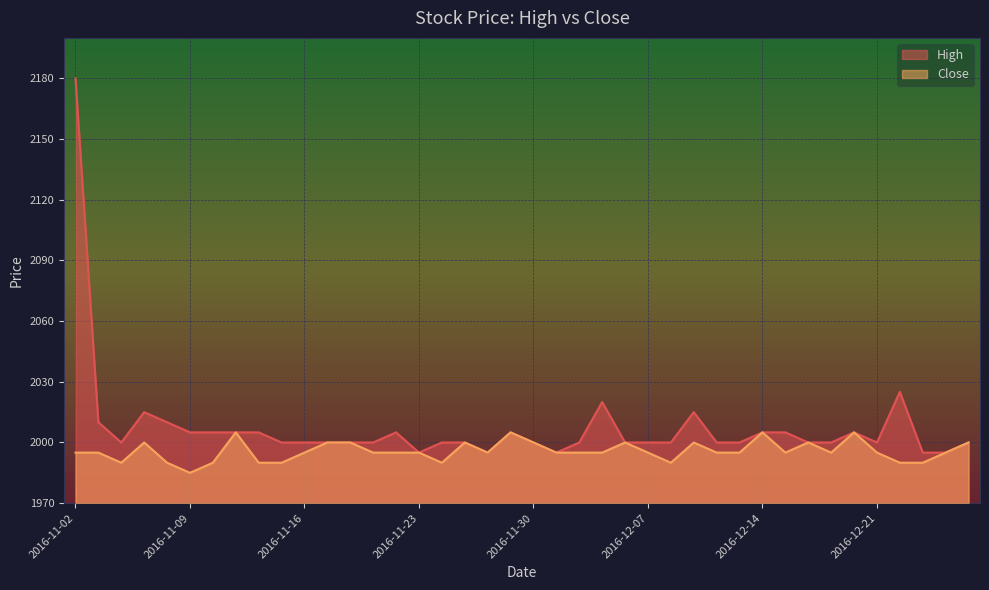

Reading left to right, list all the values displayed in this chart.

High: 2180	2010	2000	2015	2010	2005	2005	2005	2005	2000	2000	2000	2000	2000	2005	1995	2000	2000	1995	2005	2000	1995	2000	2020	2000	2000	2000	2015	2000	2000	2005	2005	2000	2000	2005	2000	2025	1995	1995	2000
Close: 1995	1995	1990	2000	1990	1985	1990	2005	1990	1990	1995	2000	2000	1995	1995	1995	1990	2000	1995	2005	2000	1995	1995	1995	2000	1995	1990	2000	1995	1995	2005	1995	2000	1995	2005	1995	1990	1990	1995	2000